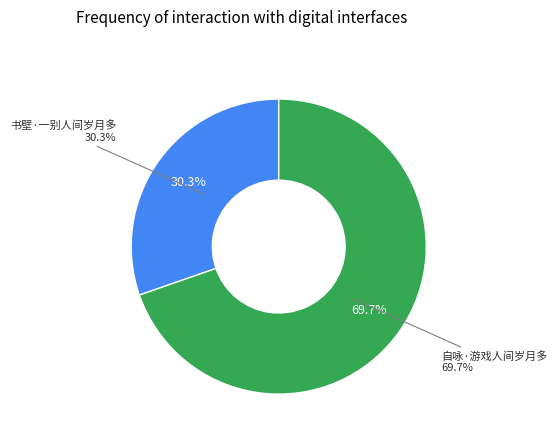

Which has a higher value, 书壁·一别人间岁月多 or 自咏·游戏人间岁月多?

自咏·游戏人间岁月多